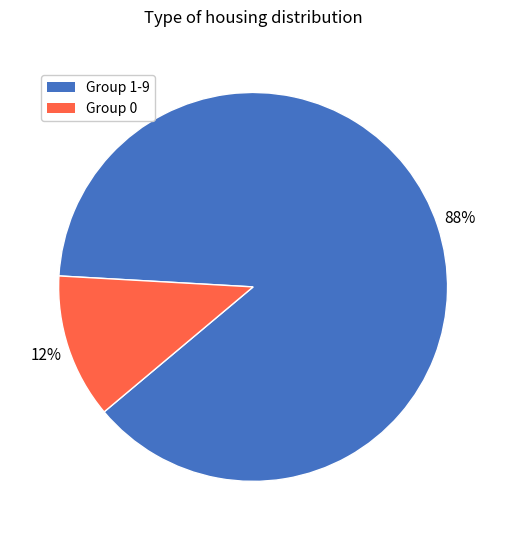

To the nearest percent, what is the difference between the largest and smallest slice percentages?

76%